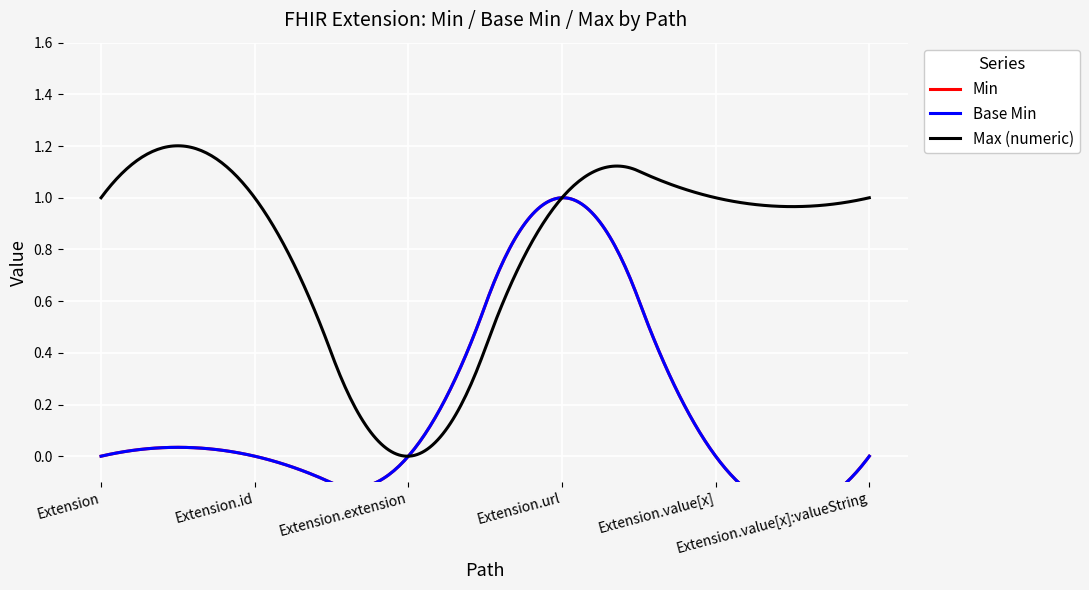

True or false: Element has a value of -1 at Extension.

False